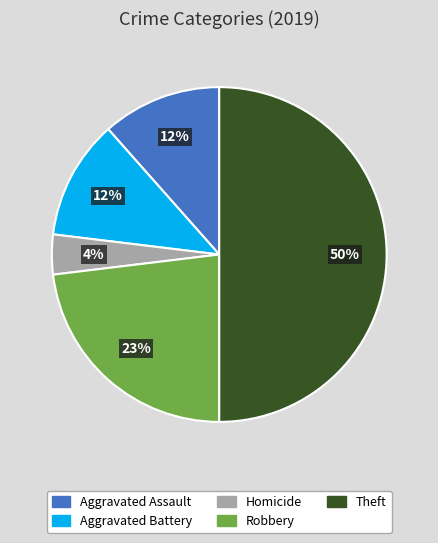

To the nearest percent, what is the average slice percentage?

20%